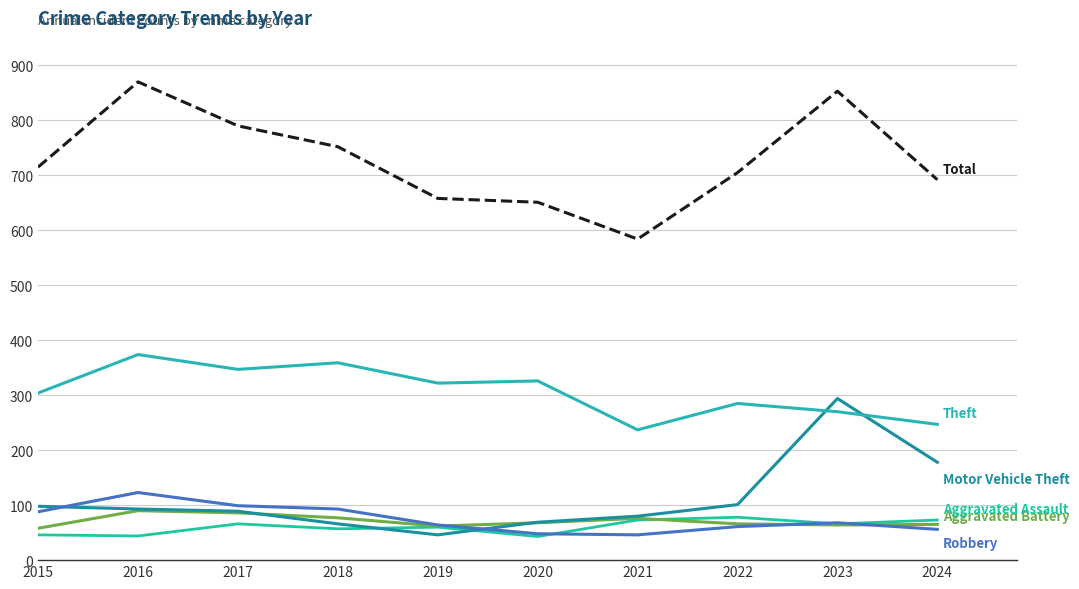

Is this an area chart (filled region under the line)?

No